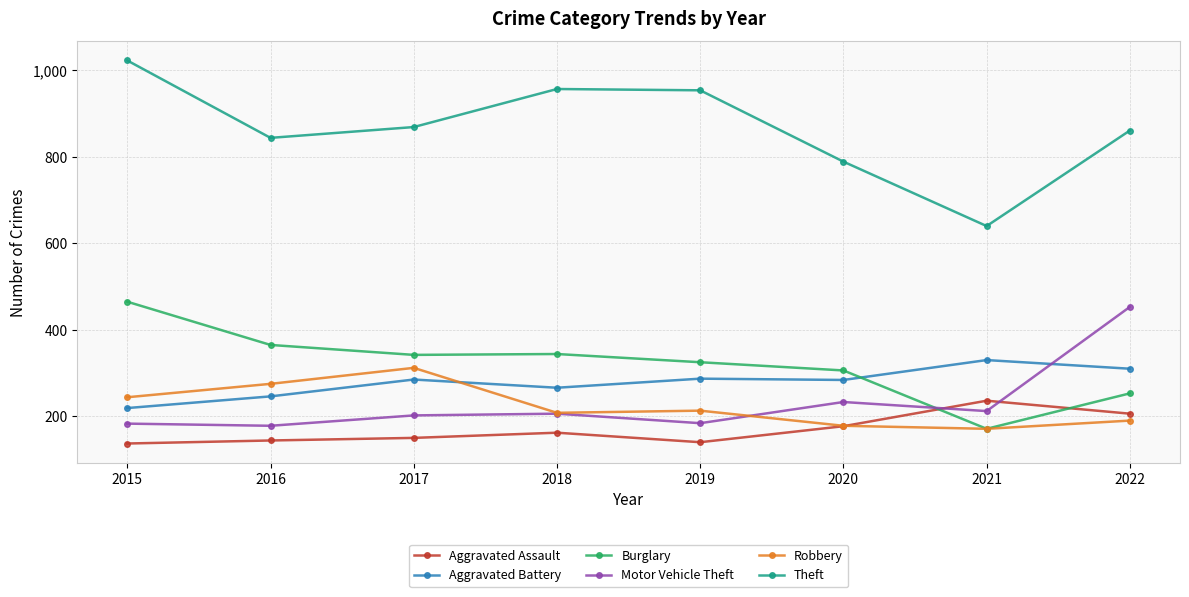

At how many categories does at least one series exceed 481?

8